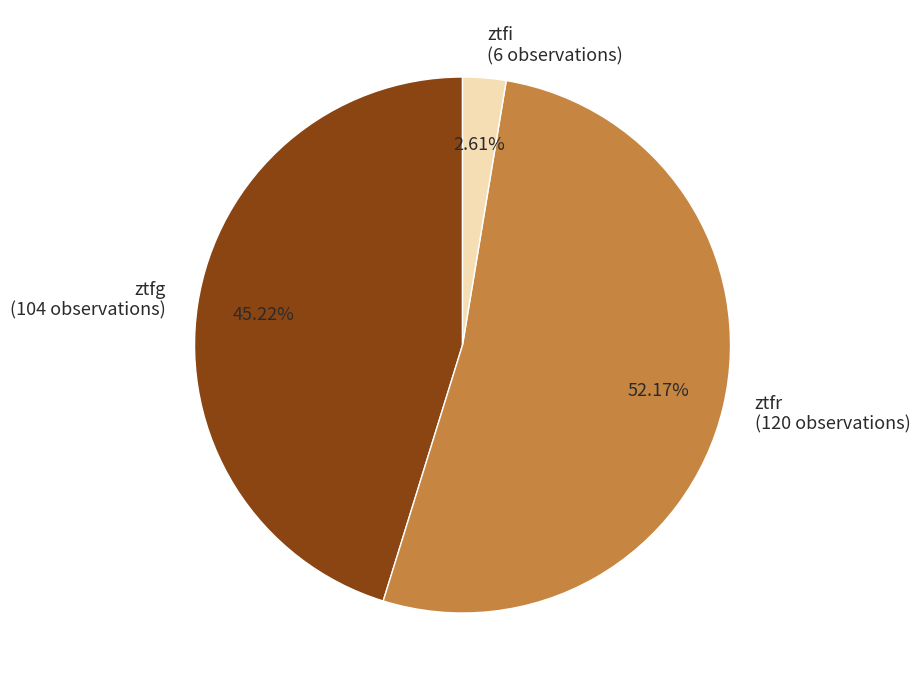

To the nearest percent, what is the combined percentage of ztfi and ztfr?

55%